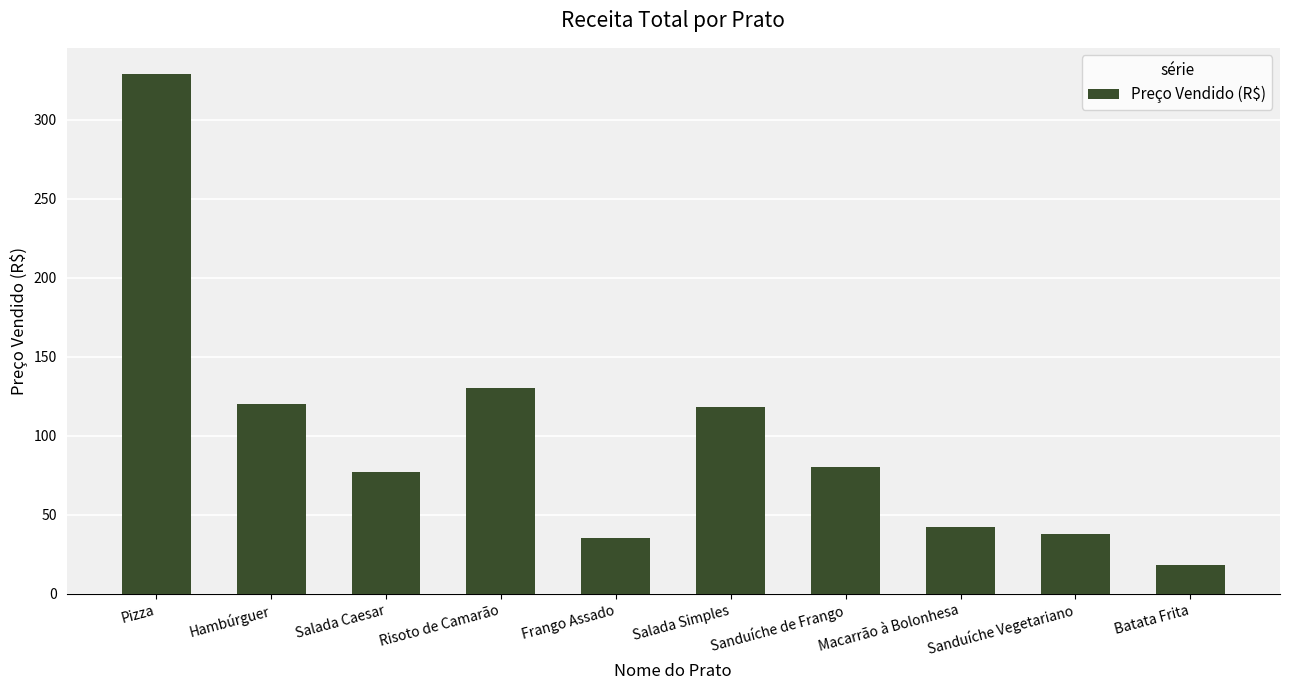

Does the chart contain stacked bars?

No